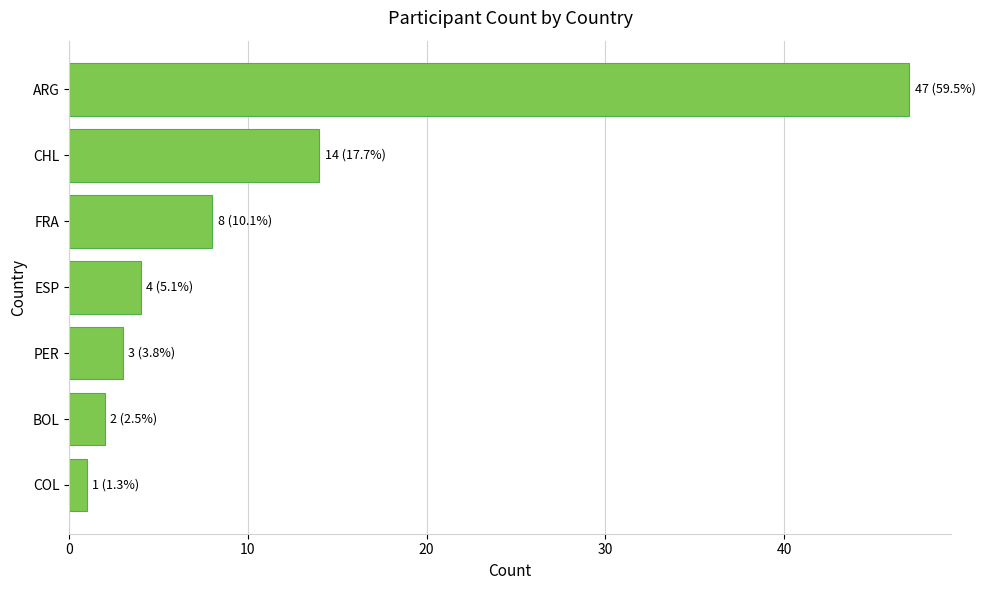

What is the difference between the maximum and minimum values?

46